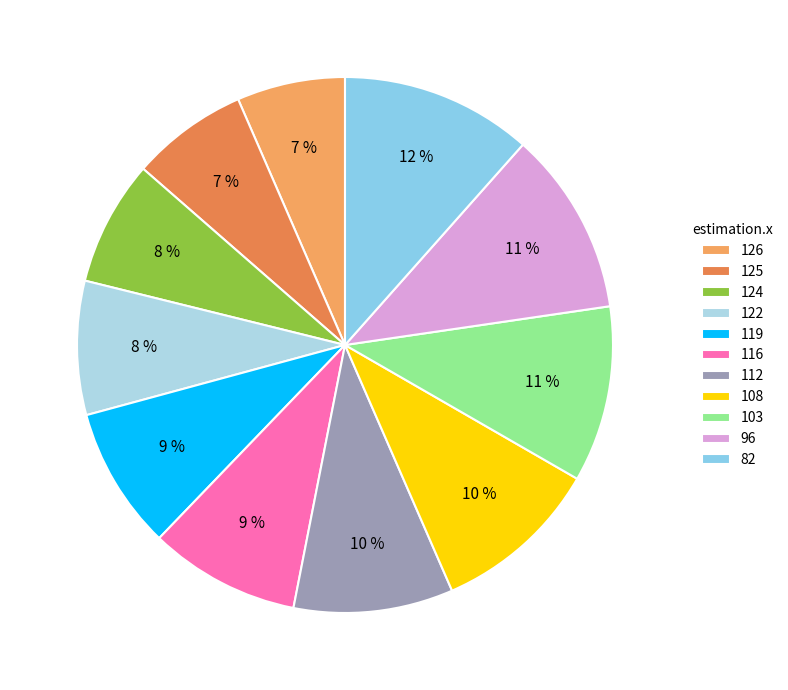

Count the number of slices in the pie.

11